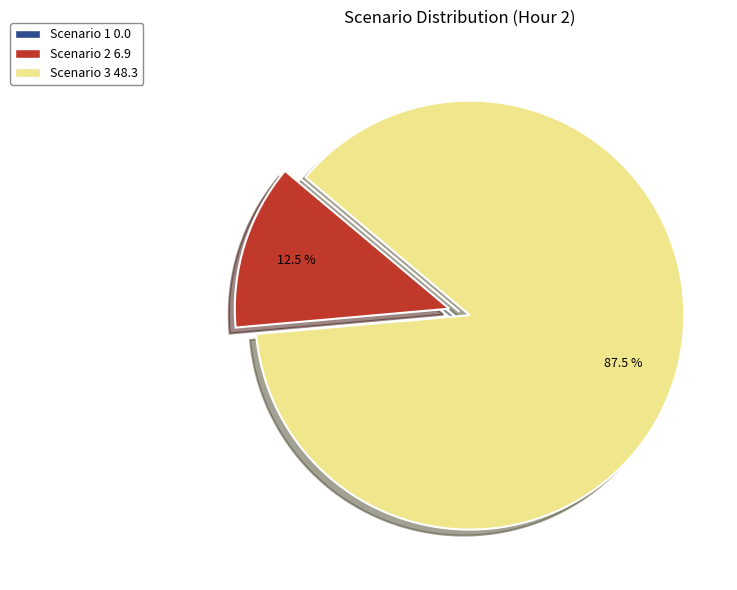

What is the majority slice?

Scenario 3